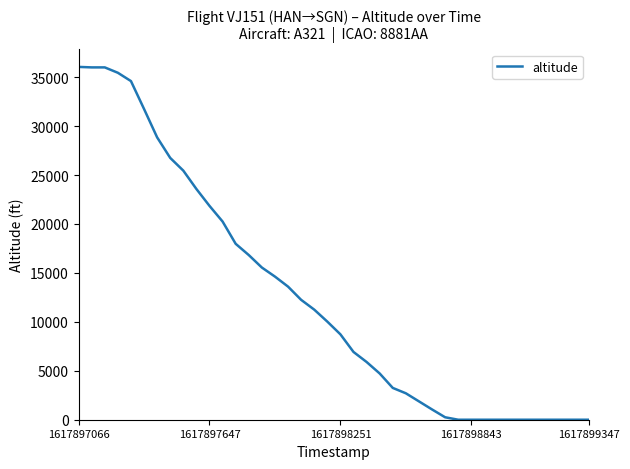

What is the difference between the maximum and minimum values?

36050